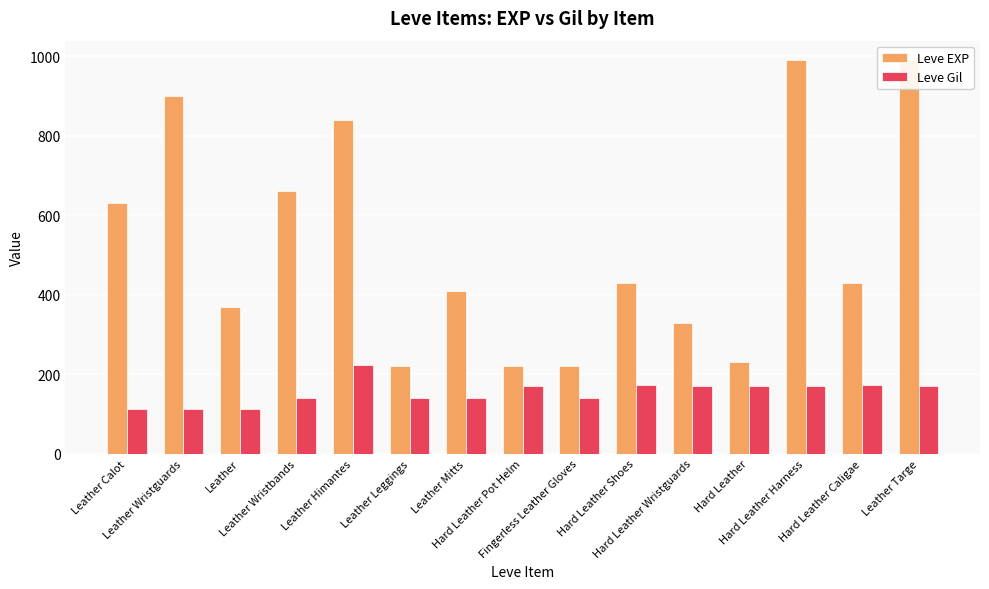

Which category has the lowest value in the Leve EXP series?

Leather Leggings